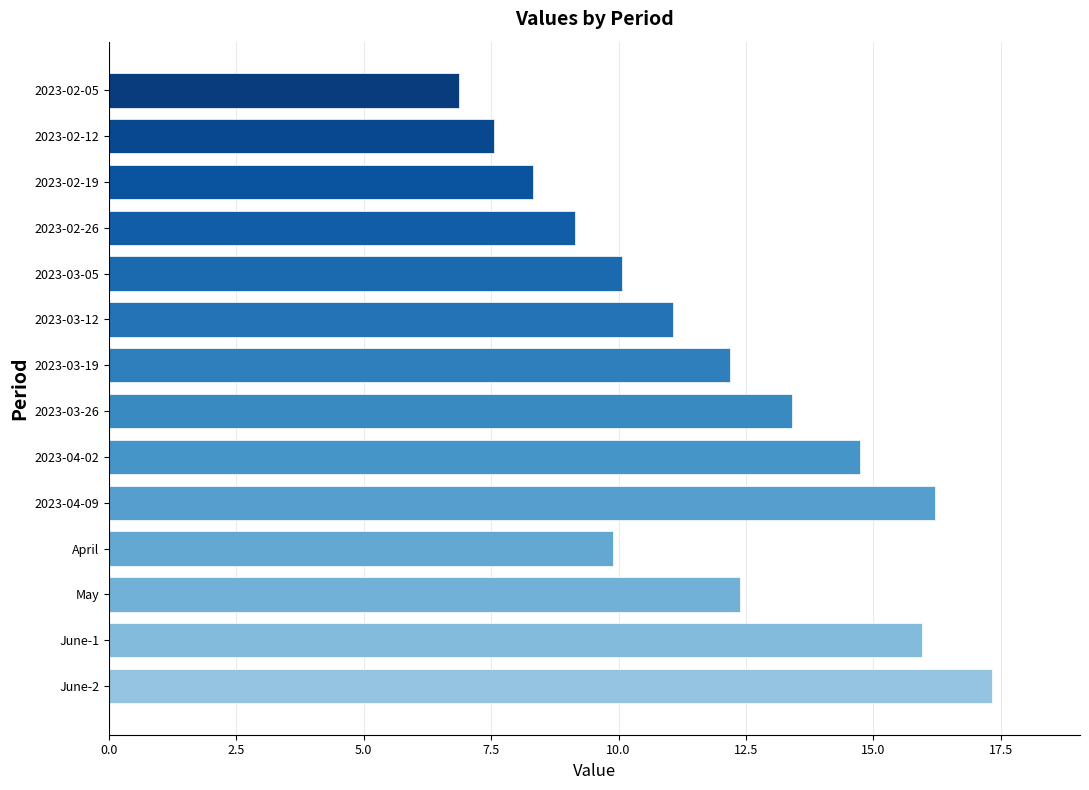

What is the change in value from 2023-02-05 to 2023-04-02?

+7.9